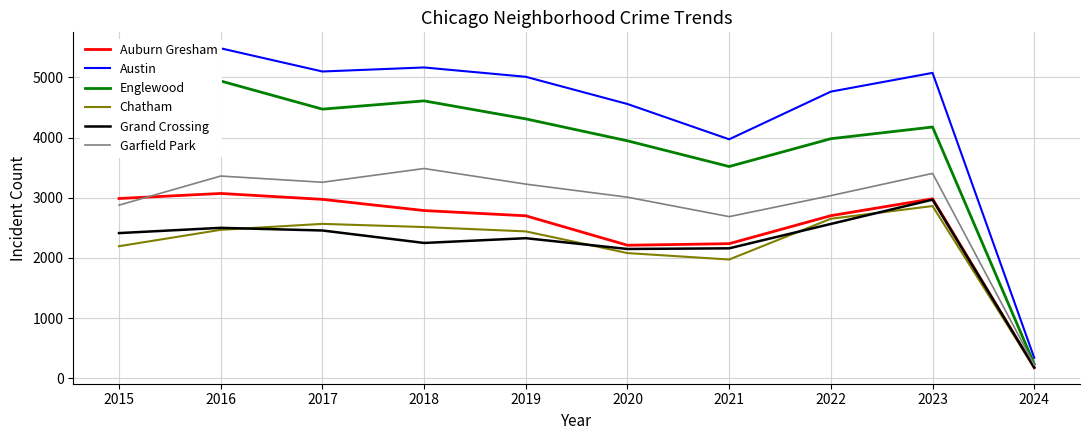

Which series has the largest total across all categories?

Austin